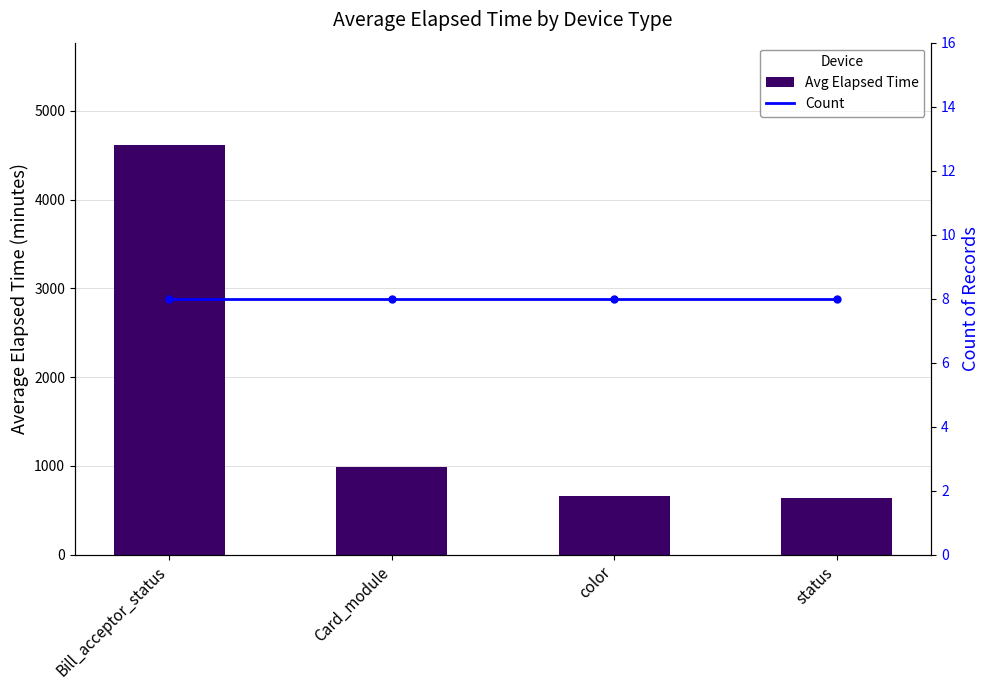

Reading left to right, transcribe all the data shown in this chart.

Avg Elapsed Time: Bill_acceptor_status=4615	Card_module=986	color=665	status=636
Count: Bill_acceptor_status=8	Card_module=8	color=8	status=8